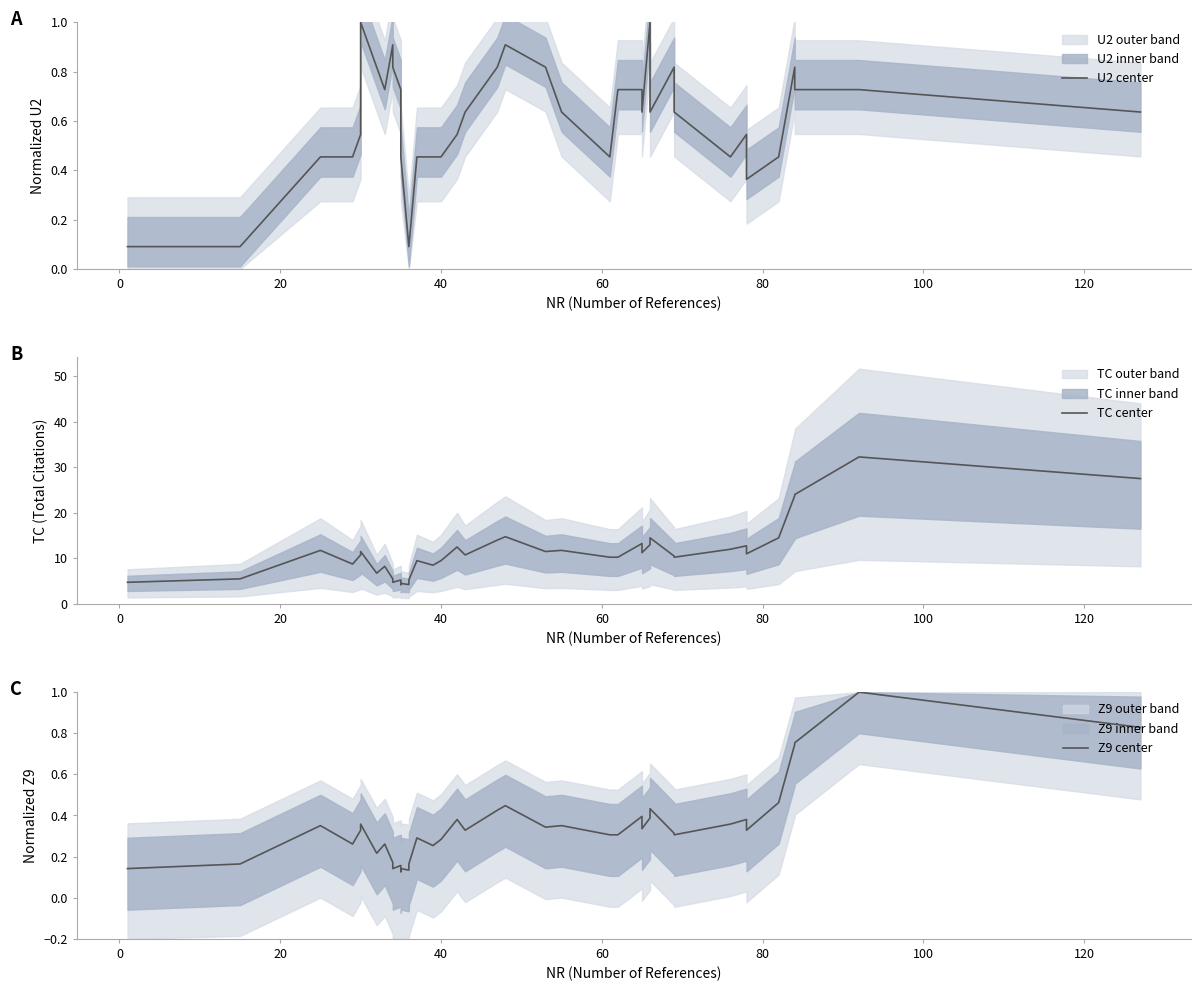

What is the average value of the TC center series?

11.4